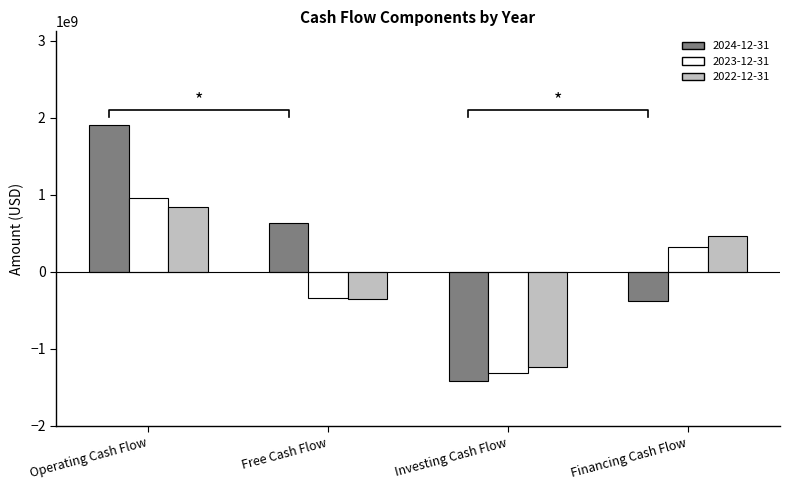

The 2024-12-31 series shows 628927000 at Free Cash Flow. True or false?

True